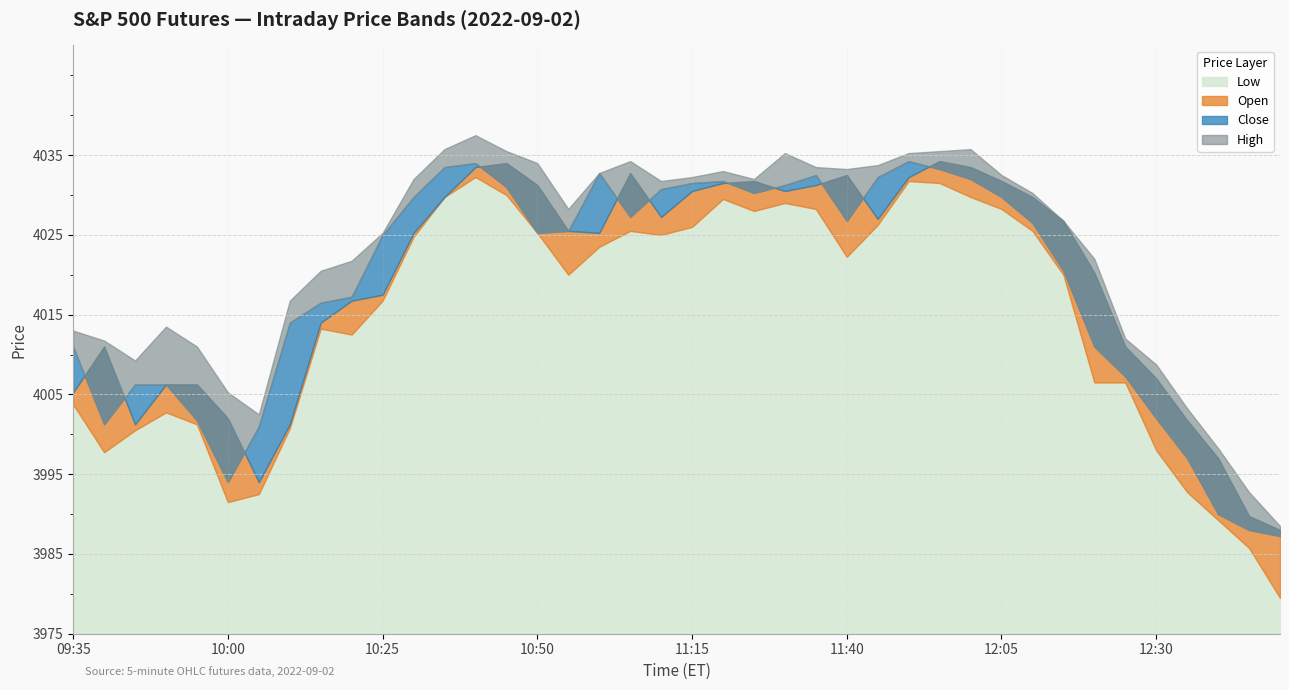

How many data points in Open are above 4025?

22